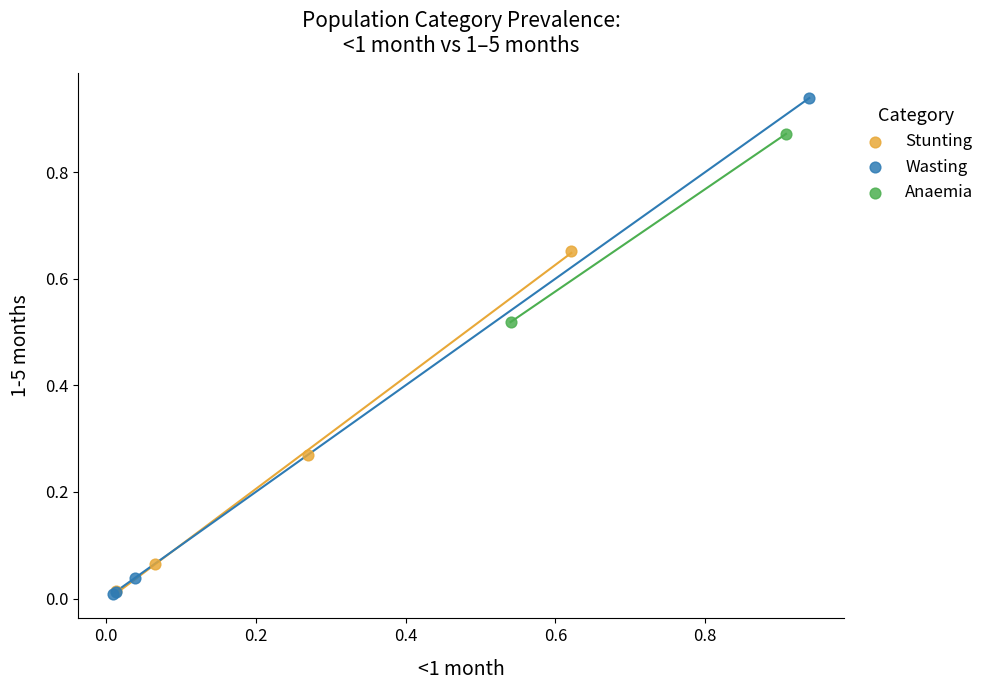

Which series contains the highest Y value?

Wasting